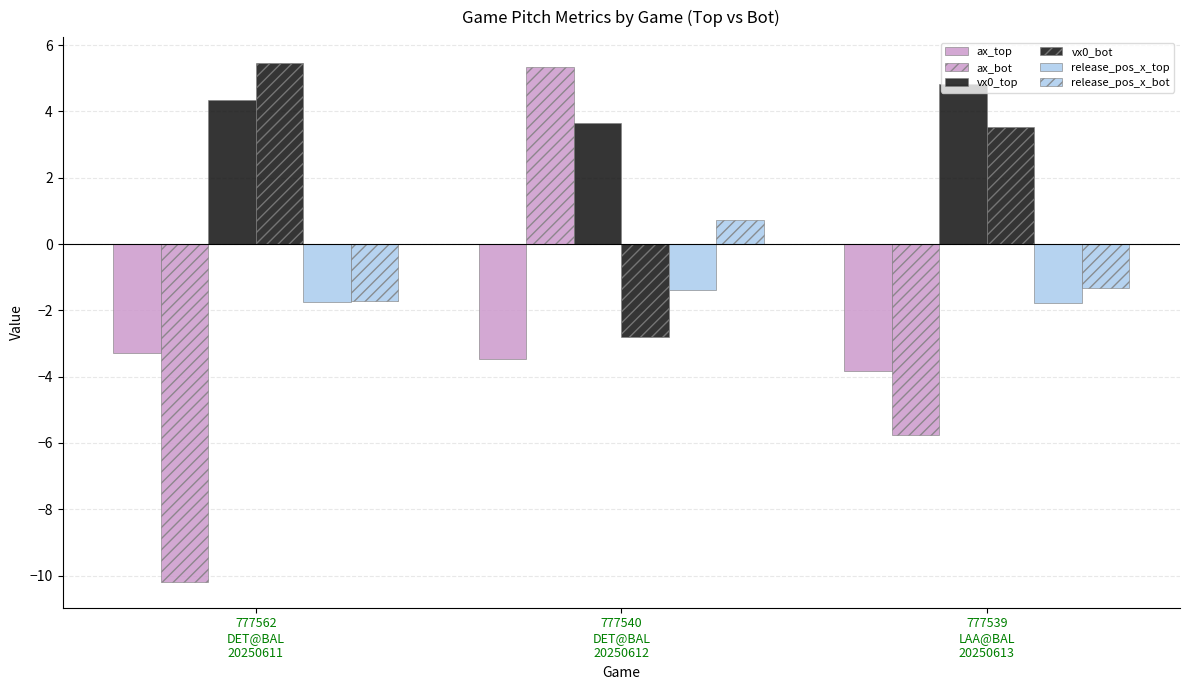

How many bars are there in total?

18